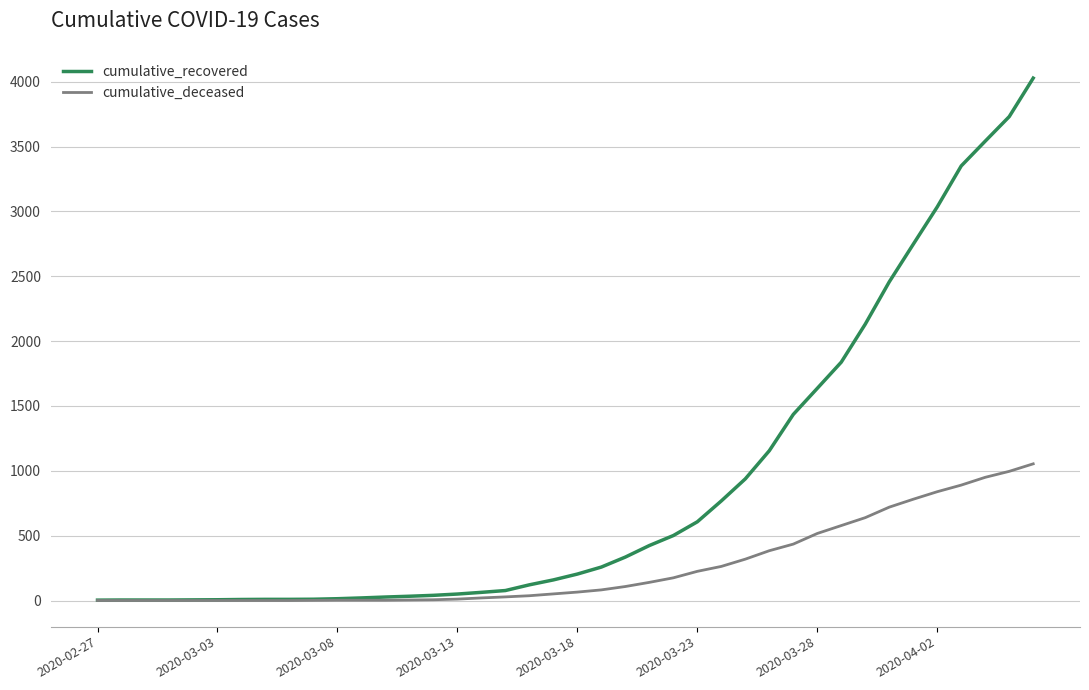

Which series has the largest total across all categories?

cumulative_recovered